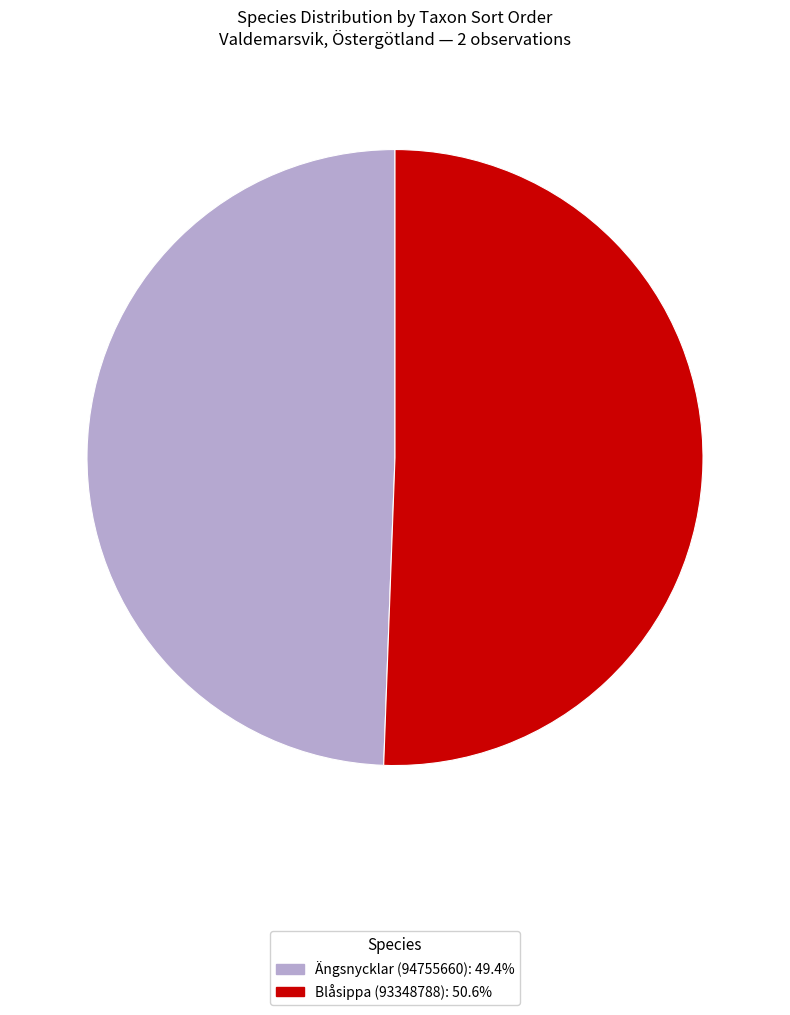

Which slice is the smallest?

Ängsnycklar (94755660)